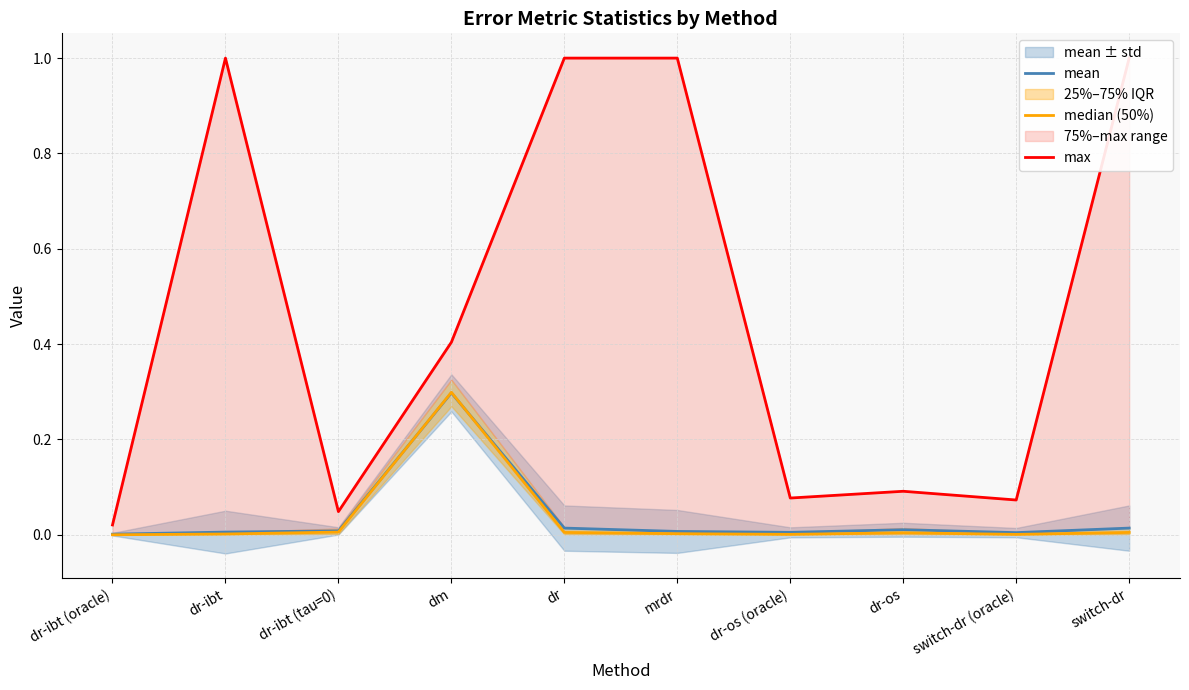

Reading right to left, list all the values displayed in this chart.

mean: 0.0	0.0	0.0	0.0	0.0	0.0	0.3	0.0	0.0	0.0
median (50%): 0.0	0.0	0.0	0.0	0.0	0.0	0.3	0.0	0.0	0.0
max: 1.0	0.1	0.1	0.1	1.0	1.0	0.4	0.0	1.0	0.0